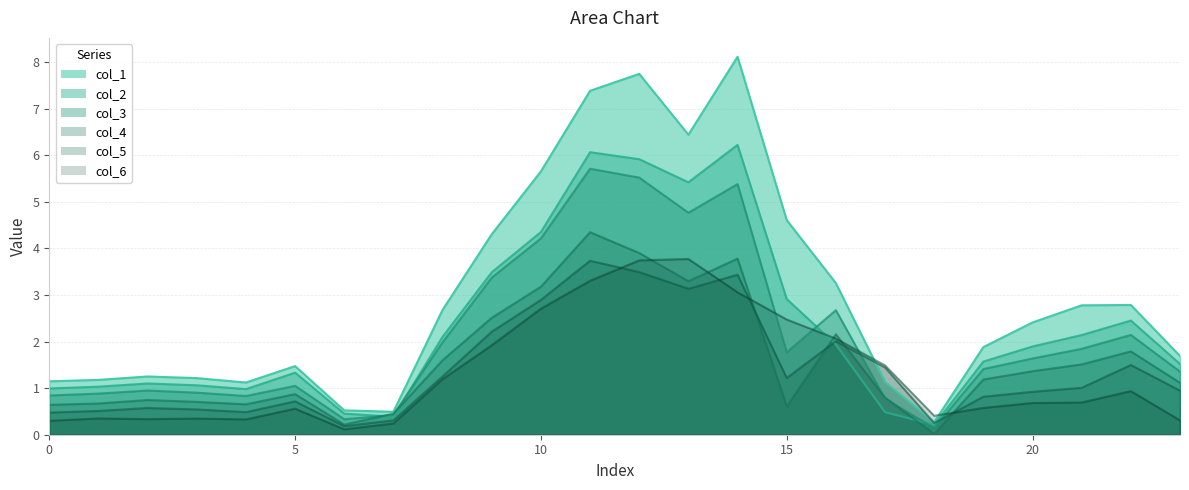

Which series has the widest spread of values?

col_1